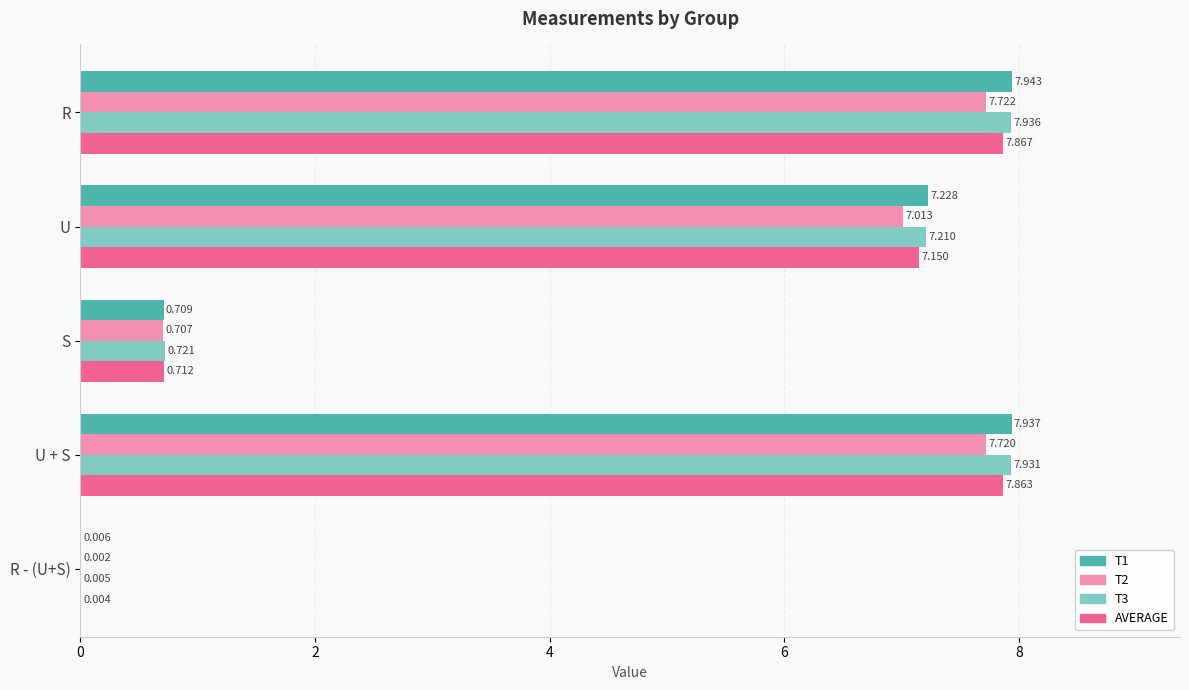

Which category has the highest value across all series?

R